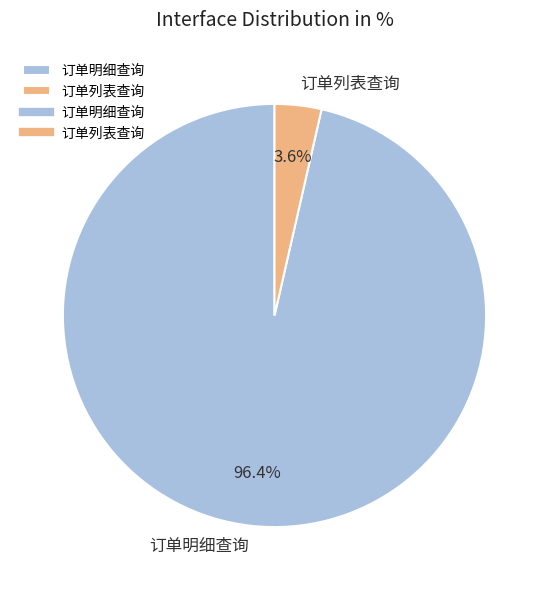

Which slice represents more than half of the pie?

订单明细查询